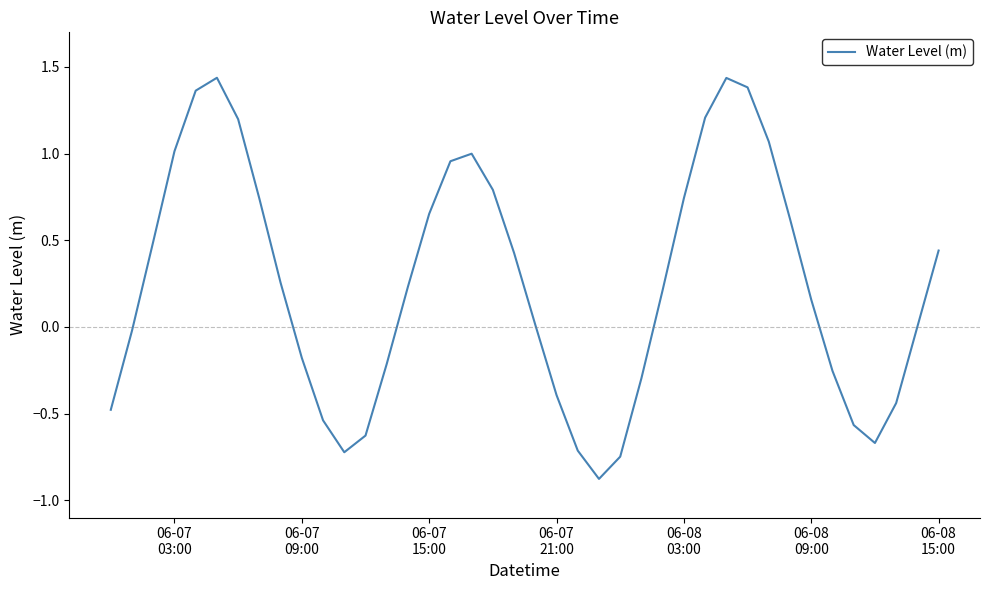

What is the smallest value displayed?

-0.9